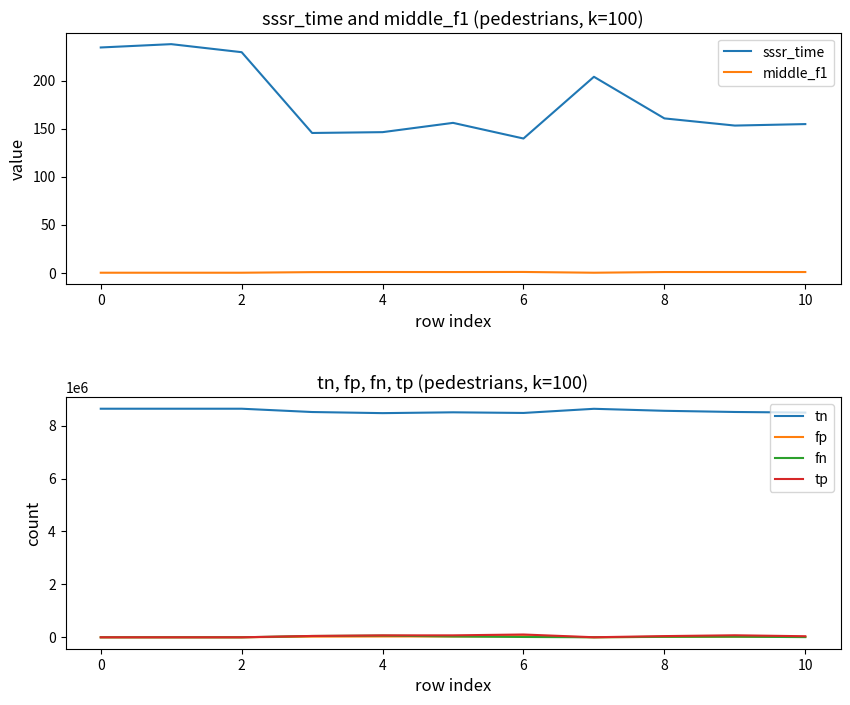

What is the difference between the highest and lowest values at 2?

8640000.0